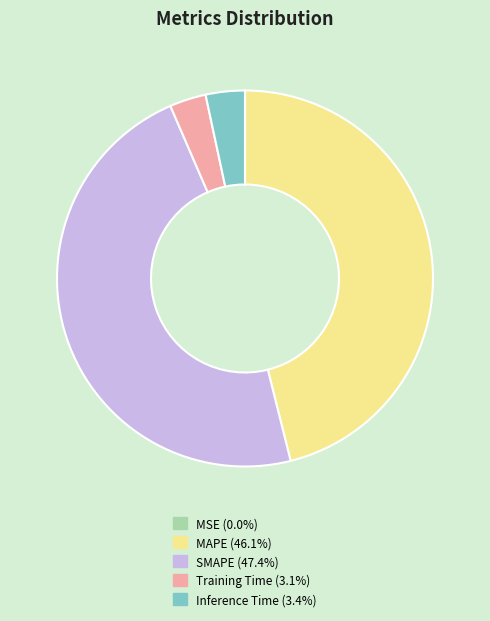

Which has a higher value, SMAPE or MAPE?

SMAPE